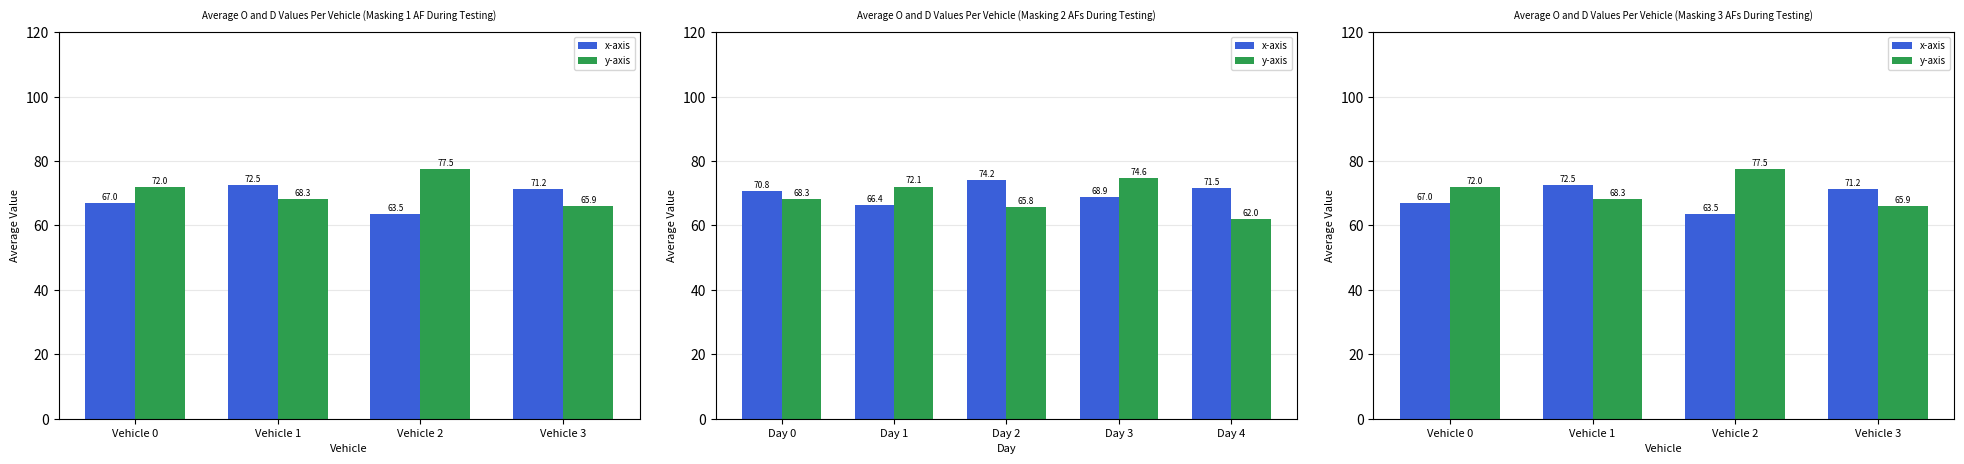

True or false: x-axis has a value of 24.9 at Vehicle 0.

False